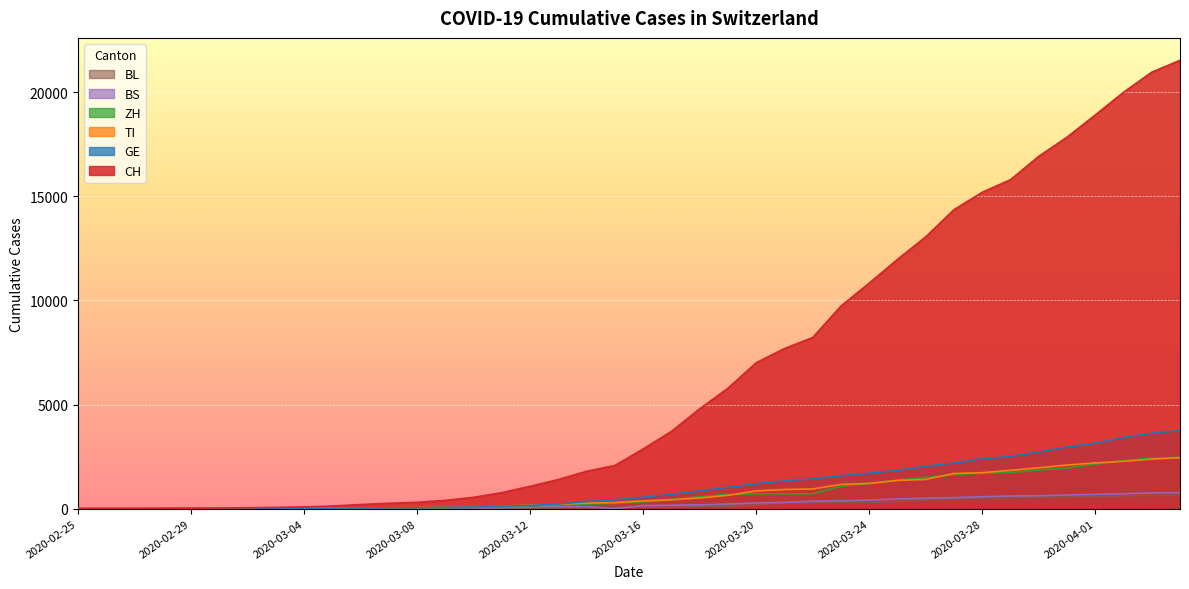

Is it true that BL equals 52 at 2020-03-19?

False